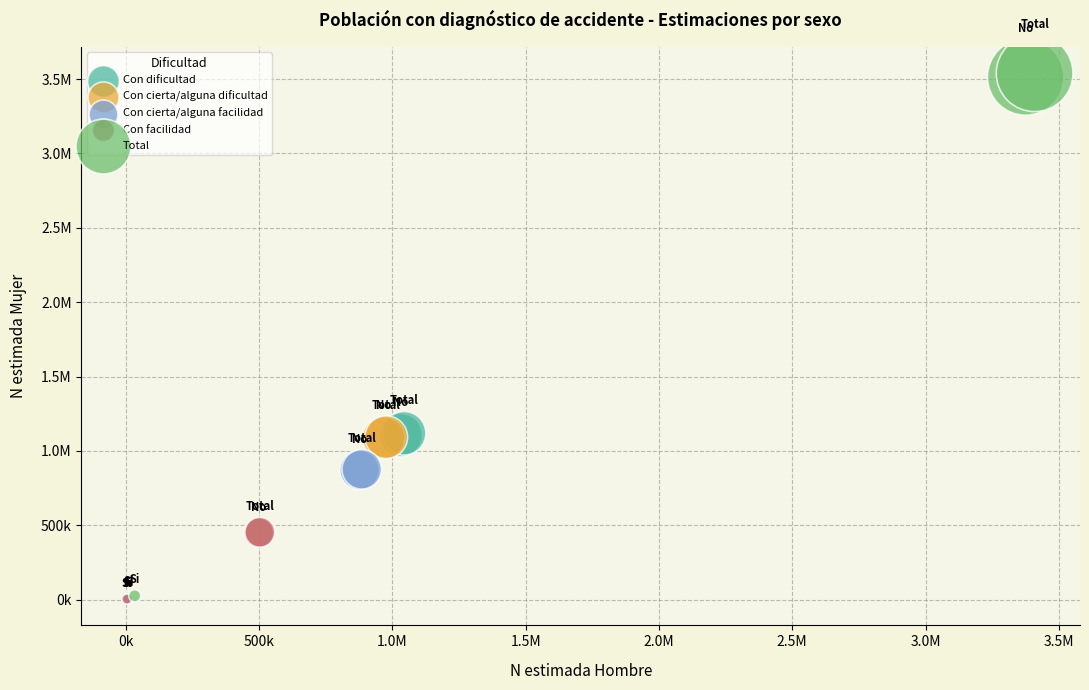

What are all the series names shown in the legend?

Con dificultad, Con cierta/alguna dificultad, Con cierta/alguna facilidad, Con facilidad, Total